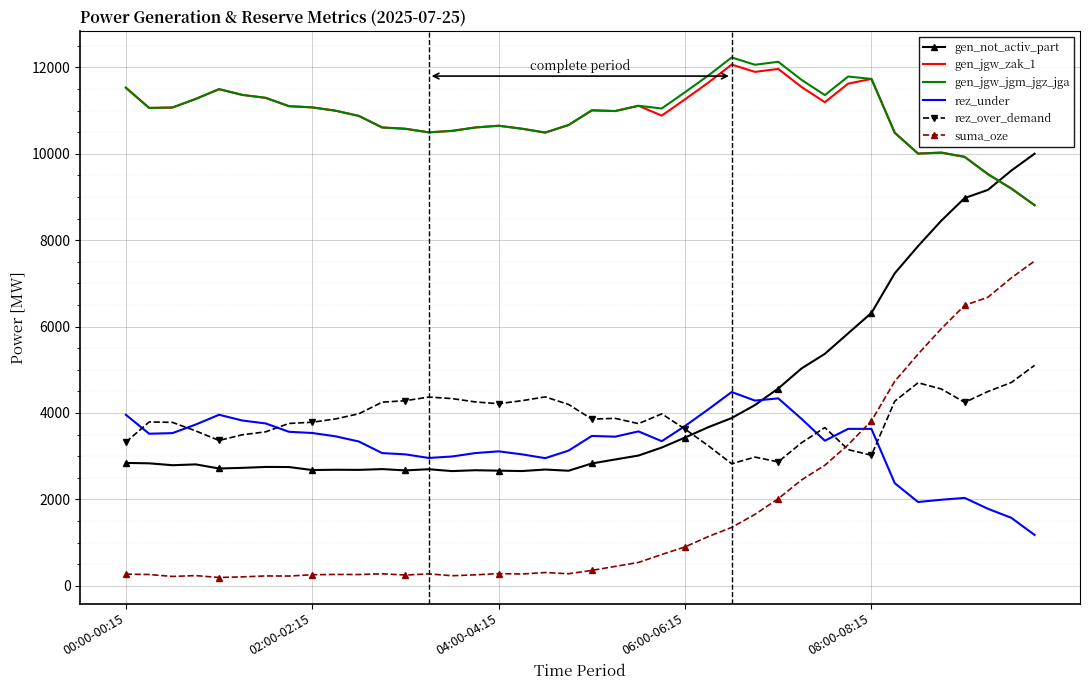

What is the minimum value for gen_jgw_zak_1?

8811